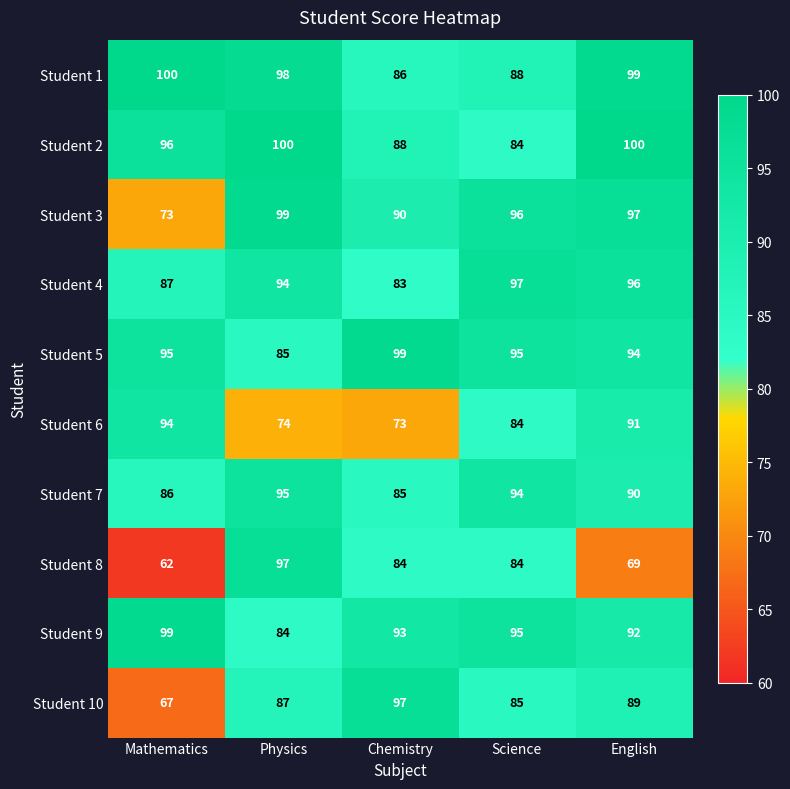

Count the Student 7 values in the range 86 to 94.

3